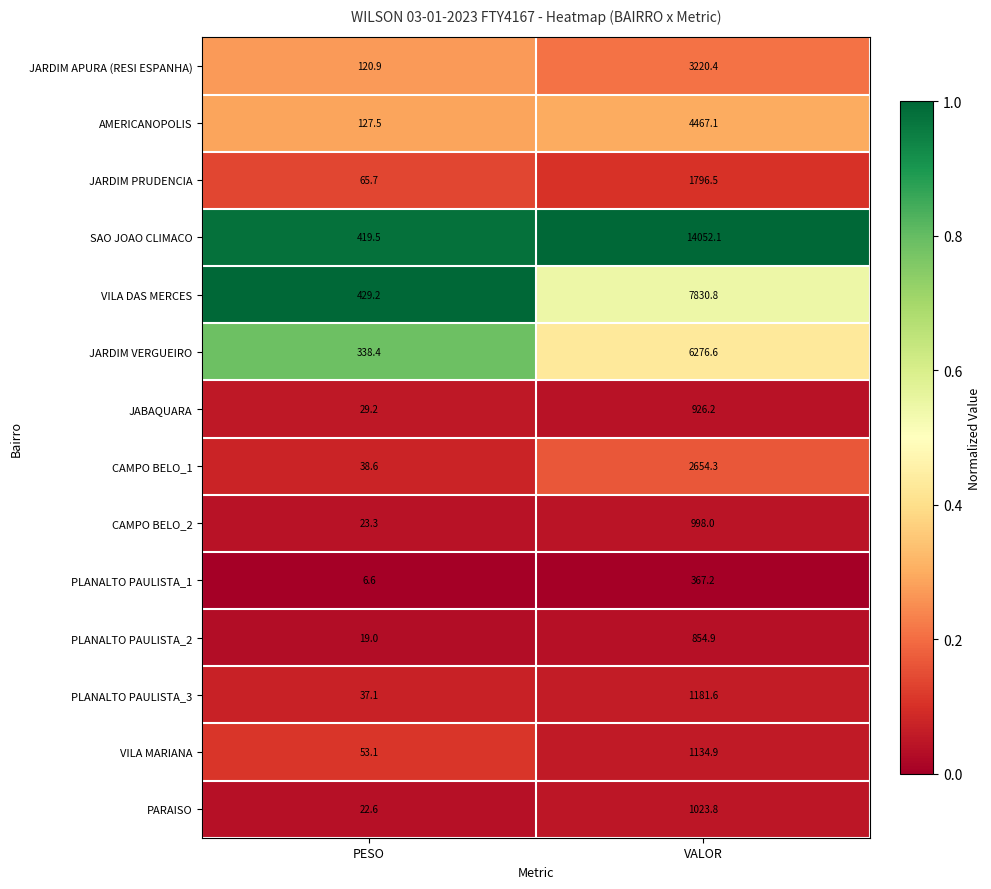

What is the maximum value shown in the chart?

14052.1